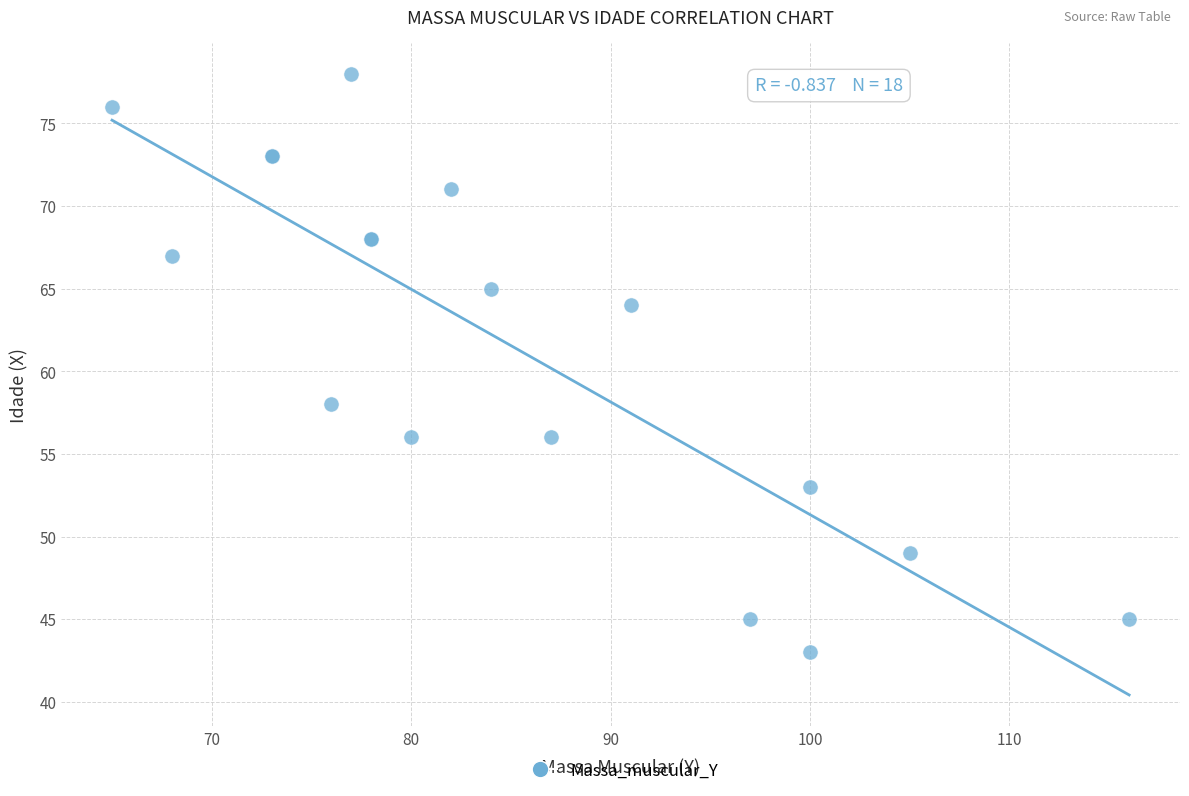

What Y value in the scatter plot is closest to 60?

58